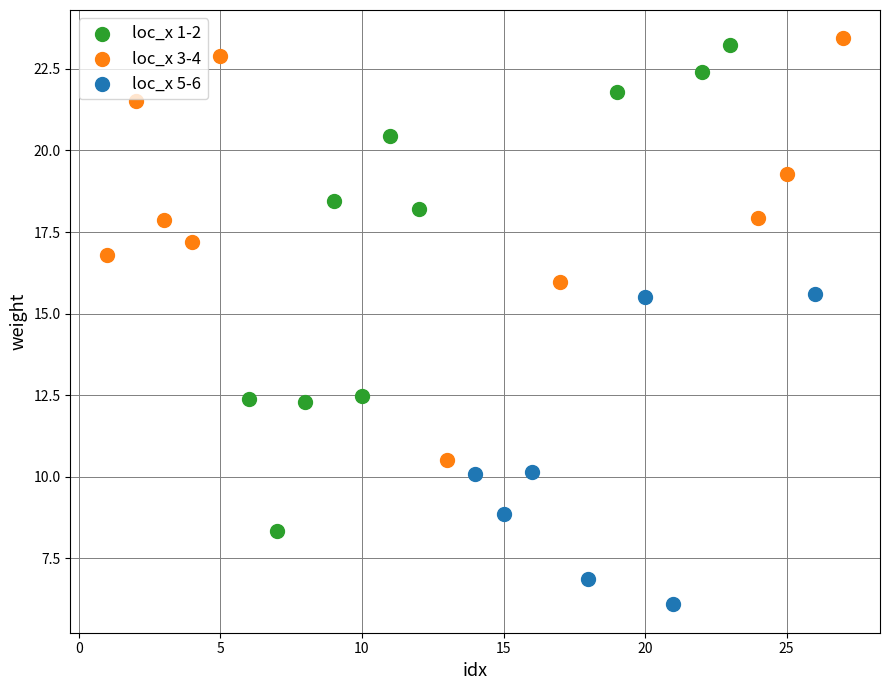

Which series has the largest Y range (max minus min)?

loc_x 1-2